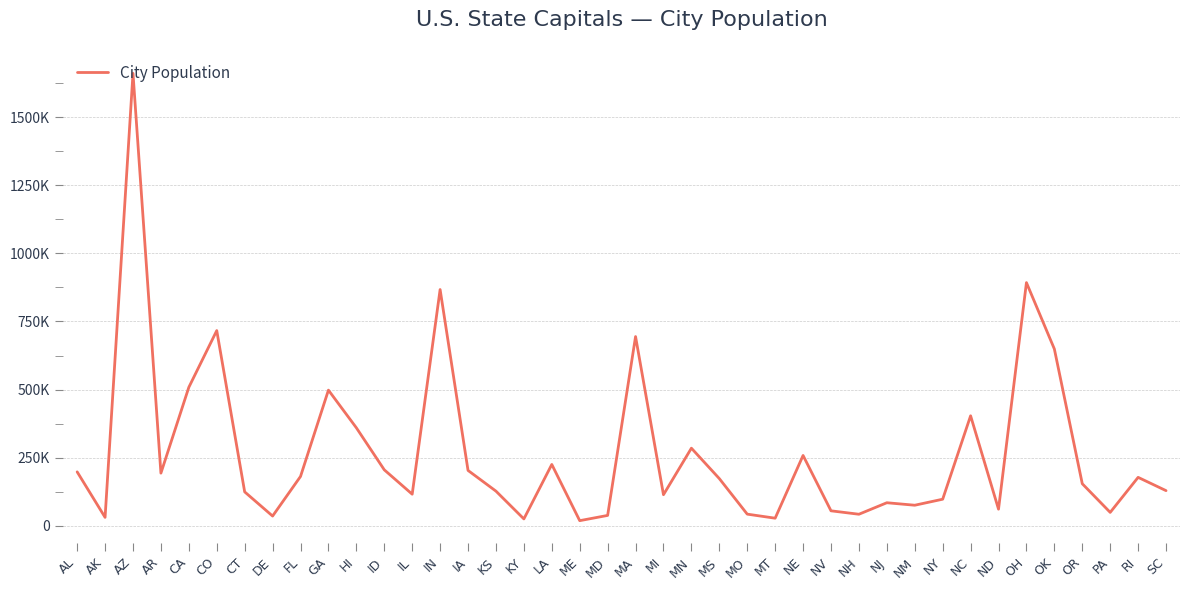

Reading left to right, what are all the values shown in this chart?

AL=198218	AK=31275	AZ=1660272	AR=193524	CA=508529	CO=716492	CT=124775	DE=36047	FL=181376	GA=498044	HI=359870	ID=205671	IL=116250	IN=867125	IA=203433	KS=127473	KY=25527	LA=225374	ME=19136	MD=38394	MA=694583	MI=114297	MN=285068	MS=173514	MO=43079	MT=28190	NE=258379	NV=55274	NH=42695	NJ=84913	NM=75764	NY=97856	NC=403892	ND=61272	OH=892553	OK=649021	OR=154637	PA=49528	RI=178042	SC=129272